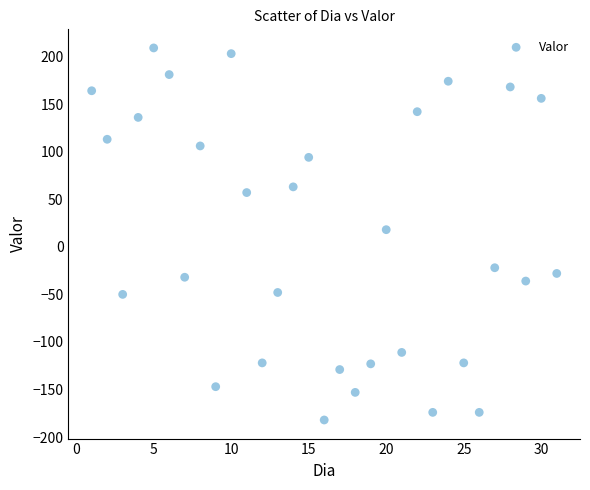

What is the range of X values (max minus min)?

30